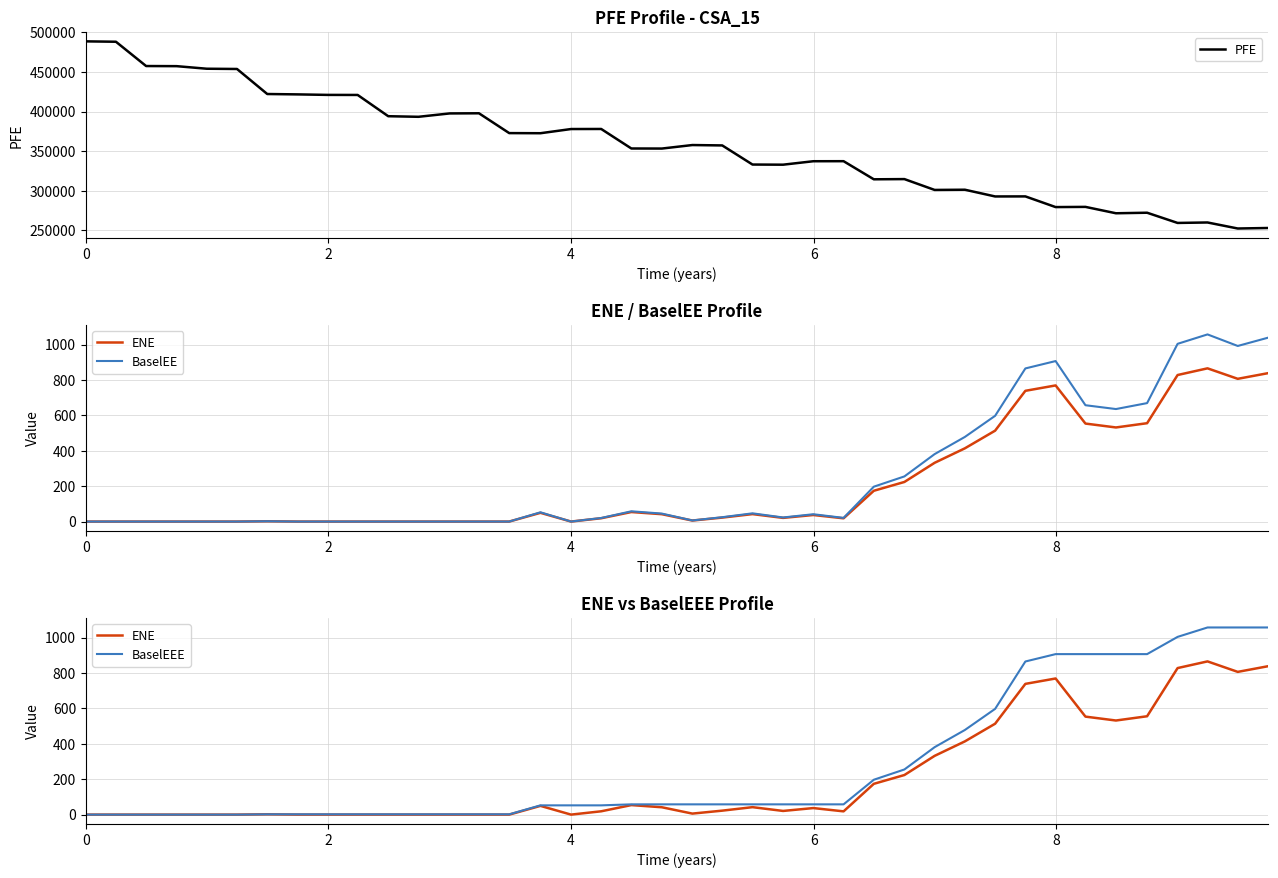

What is the maximum value for ENE?

865.6